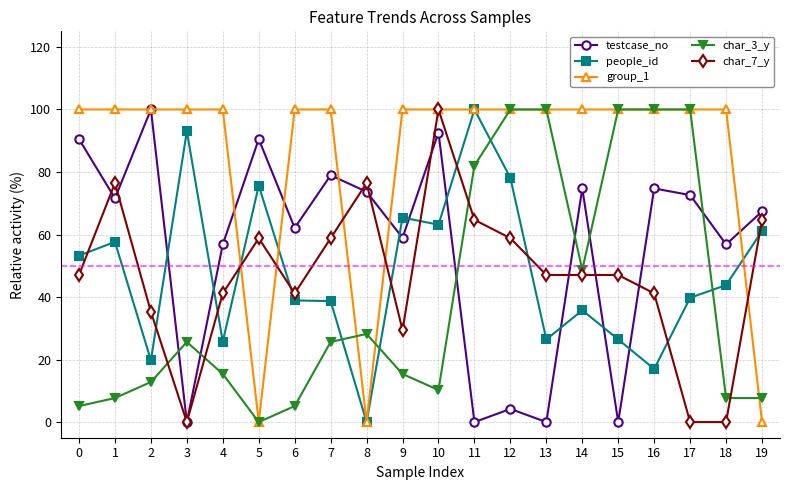

Where is the first local maximum for people_id?

1